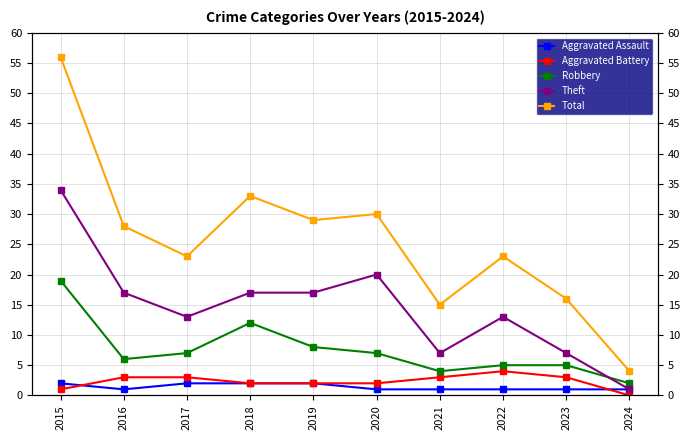

What is the maximum value shown in the chart?

56